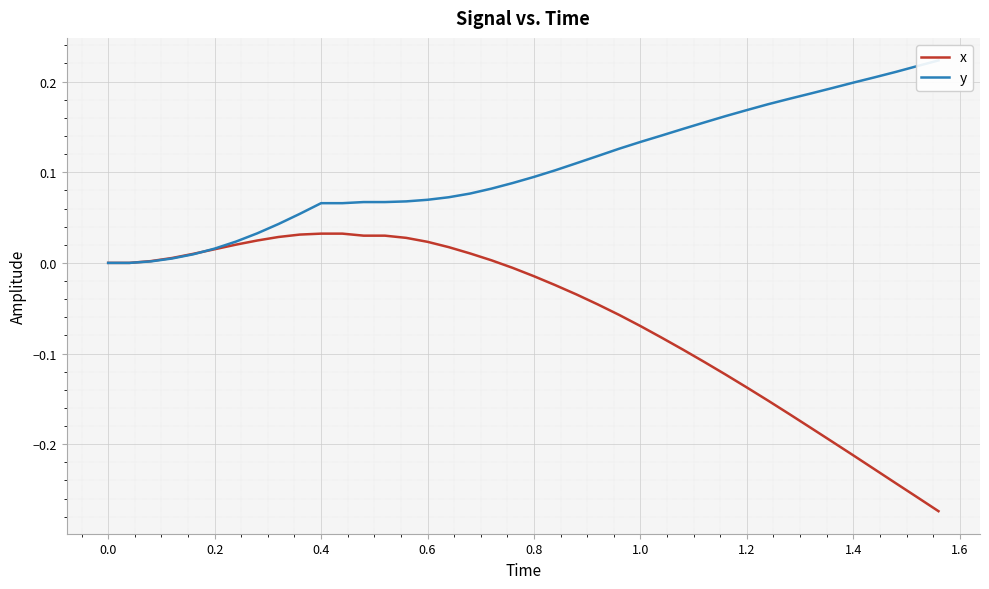

Is this an area chart (filled region under the line)?

No